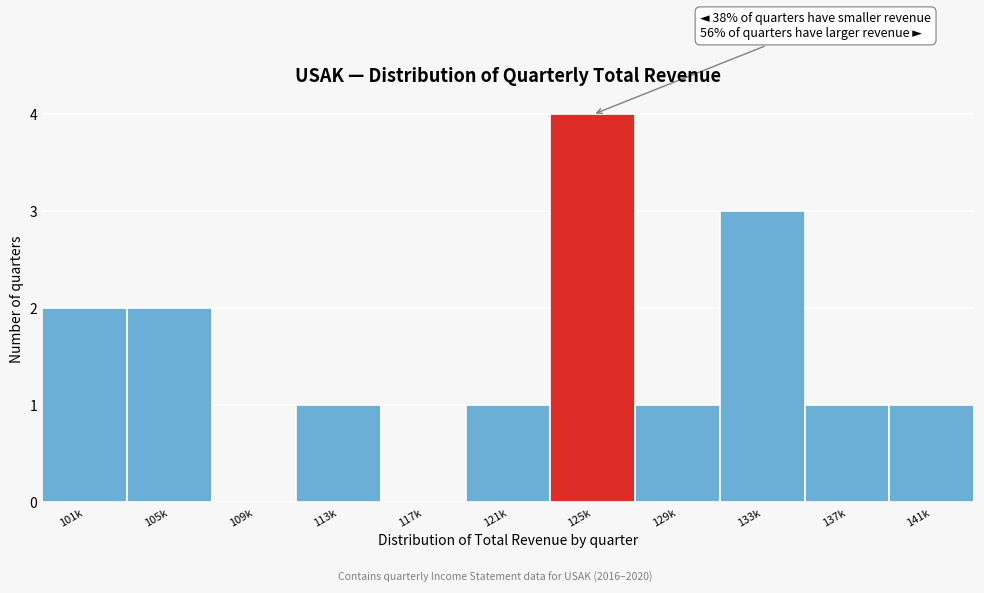

Reading right to left, transcribe all the data shown in this chart.

141k=1	137k=1	133k=3	129k=1	125k=4	121k=1	117k=0	113k=1	109k=0	105k=2	101k=2